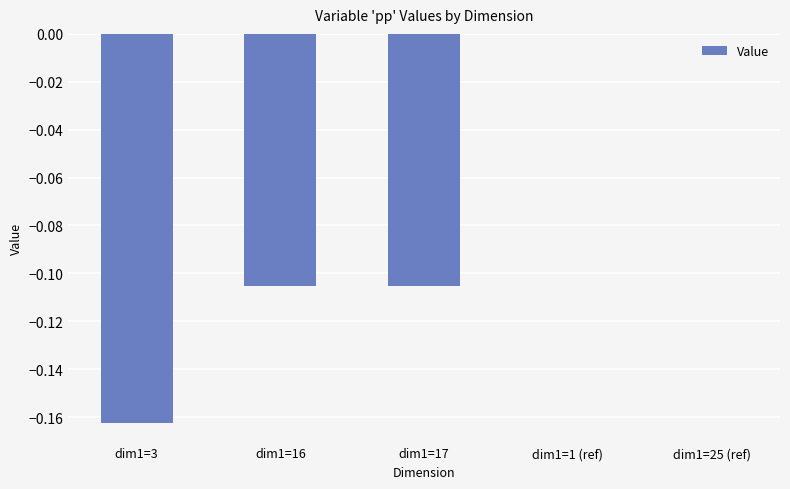

What is the change in value from dim1=3 to dim1=25 (ref)?

+0.2